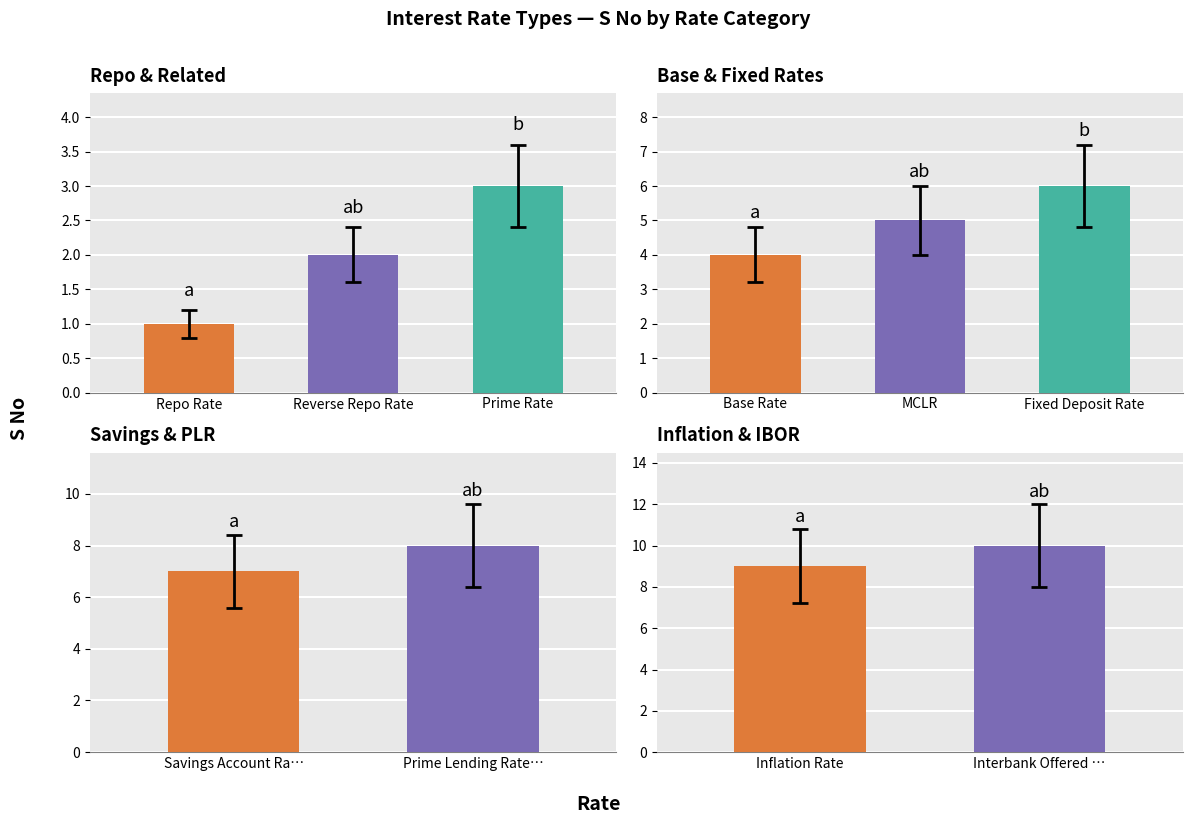

Is it true that the value at Base Rate is 6?

False